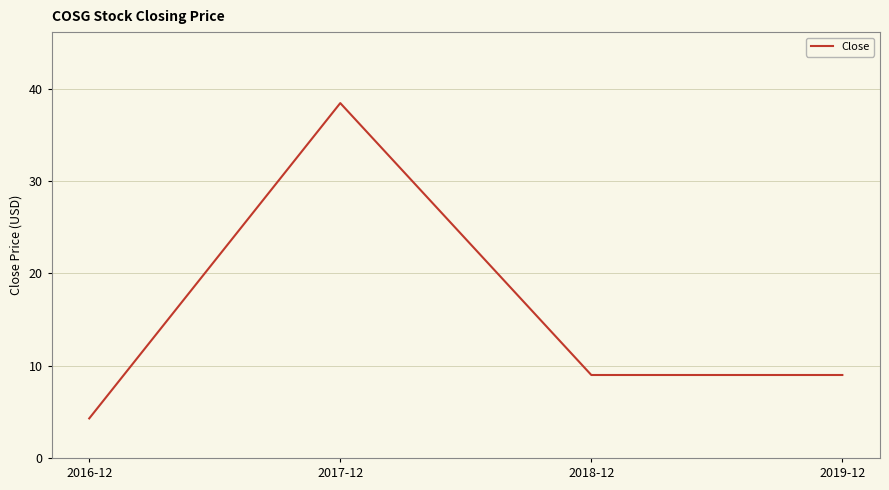

What is the ratio of the value at 2016-12 to the value at 2019-12?

0.5